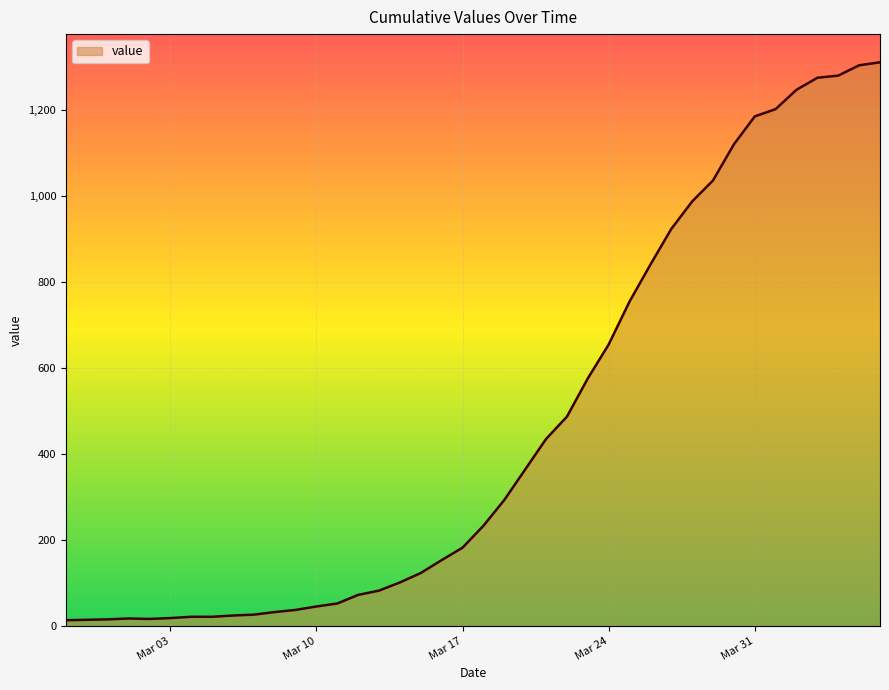

What is the average value?

465